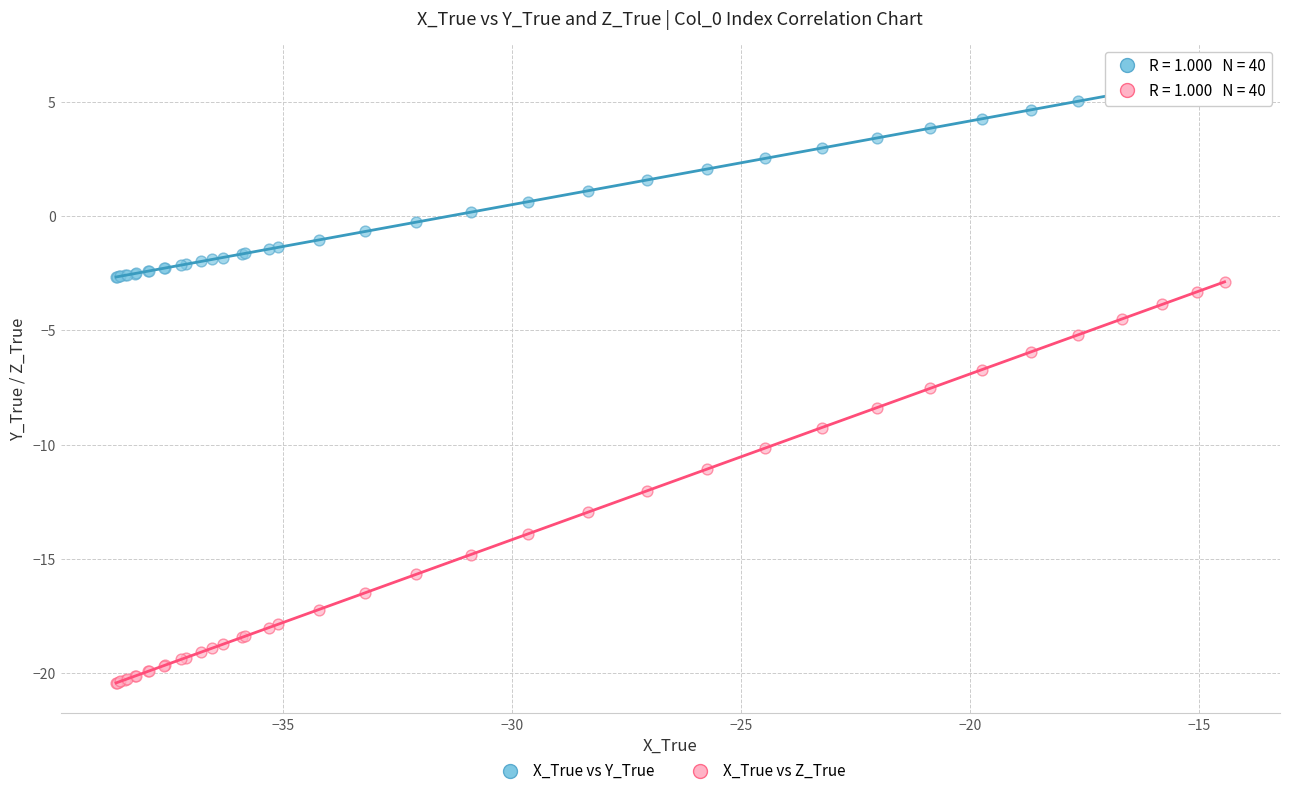

Which series contains the lowest Y value?

X_True vs Z_True